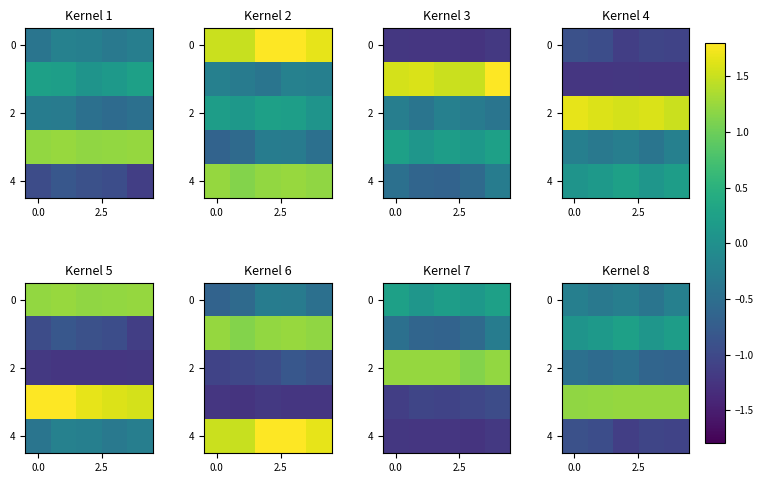

Which series has the largest range (max minus min)?

4